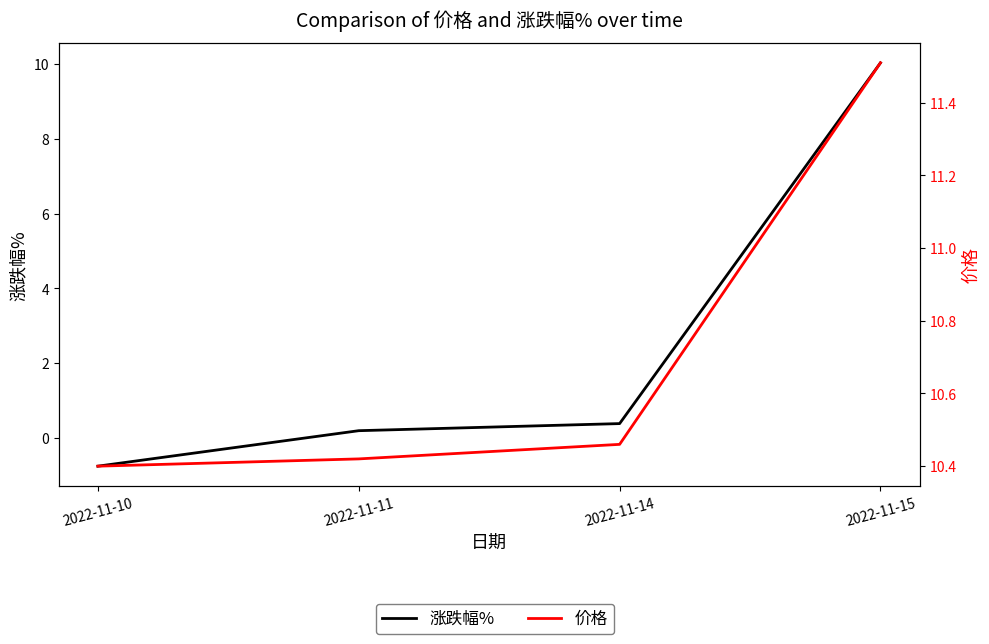

Between 2022-11-10 and 2022-11-15, which series saw the biggest shift?

涨跌幅%